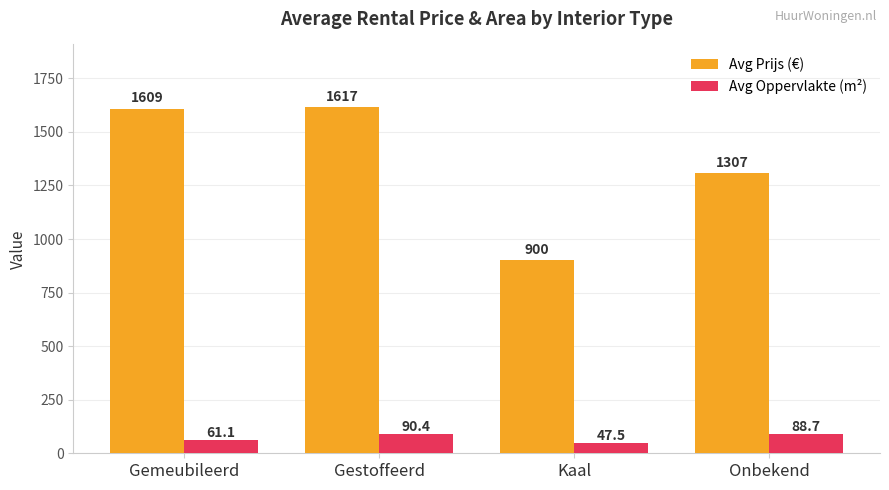

What is the difference between the highest and lowest values at Kaal?

852.5